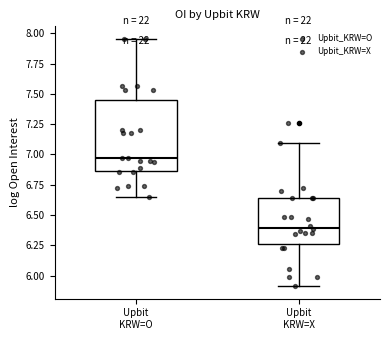

Which box has the highest median line?

Upbit KRW=O